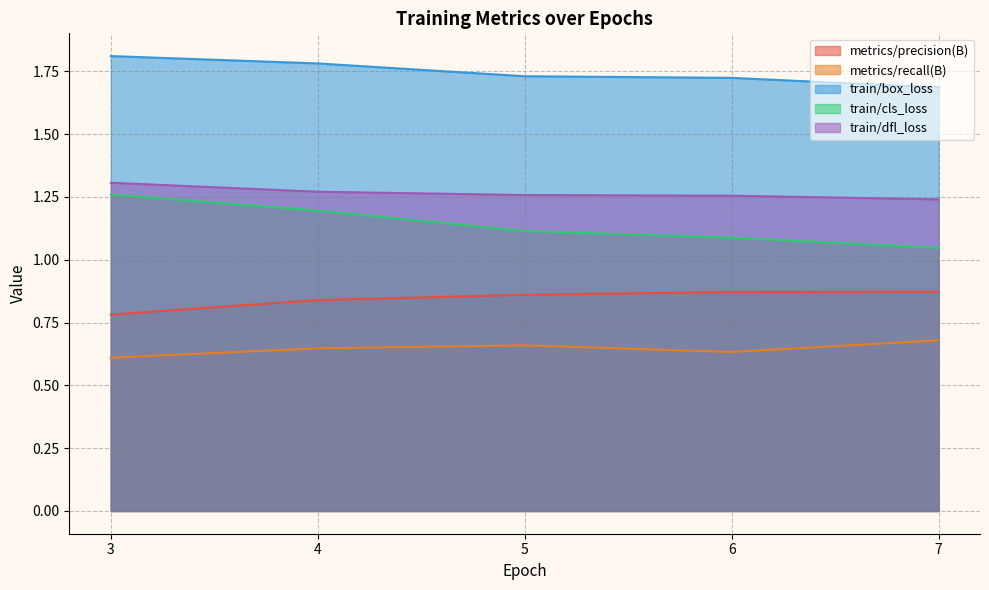

Which category has the lowest value across all series?

3